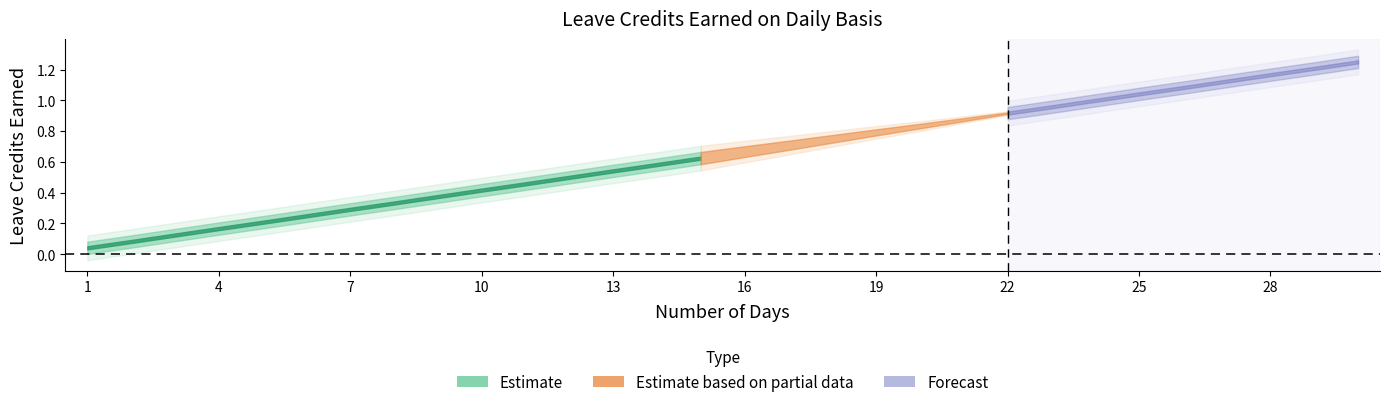

At which label does SL Earned Alt reach its peak?

30